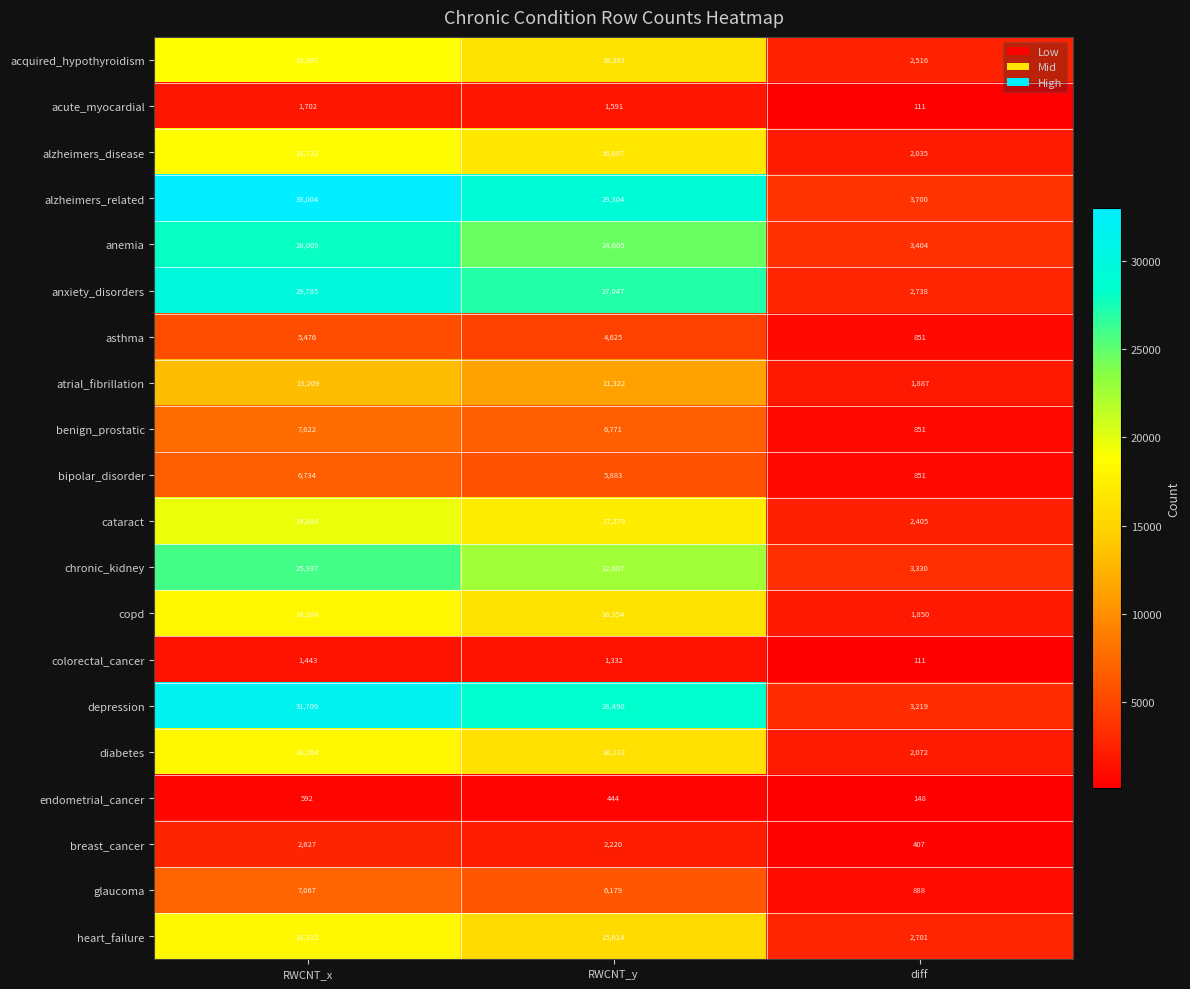

True or false: alzheimers_disease has a value of 16687 at RWCNT_y.

True